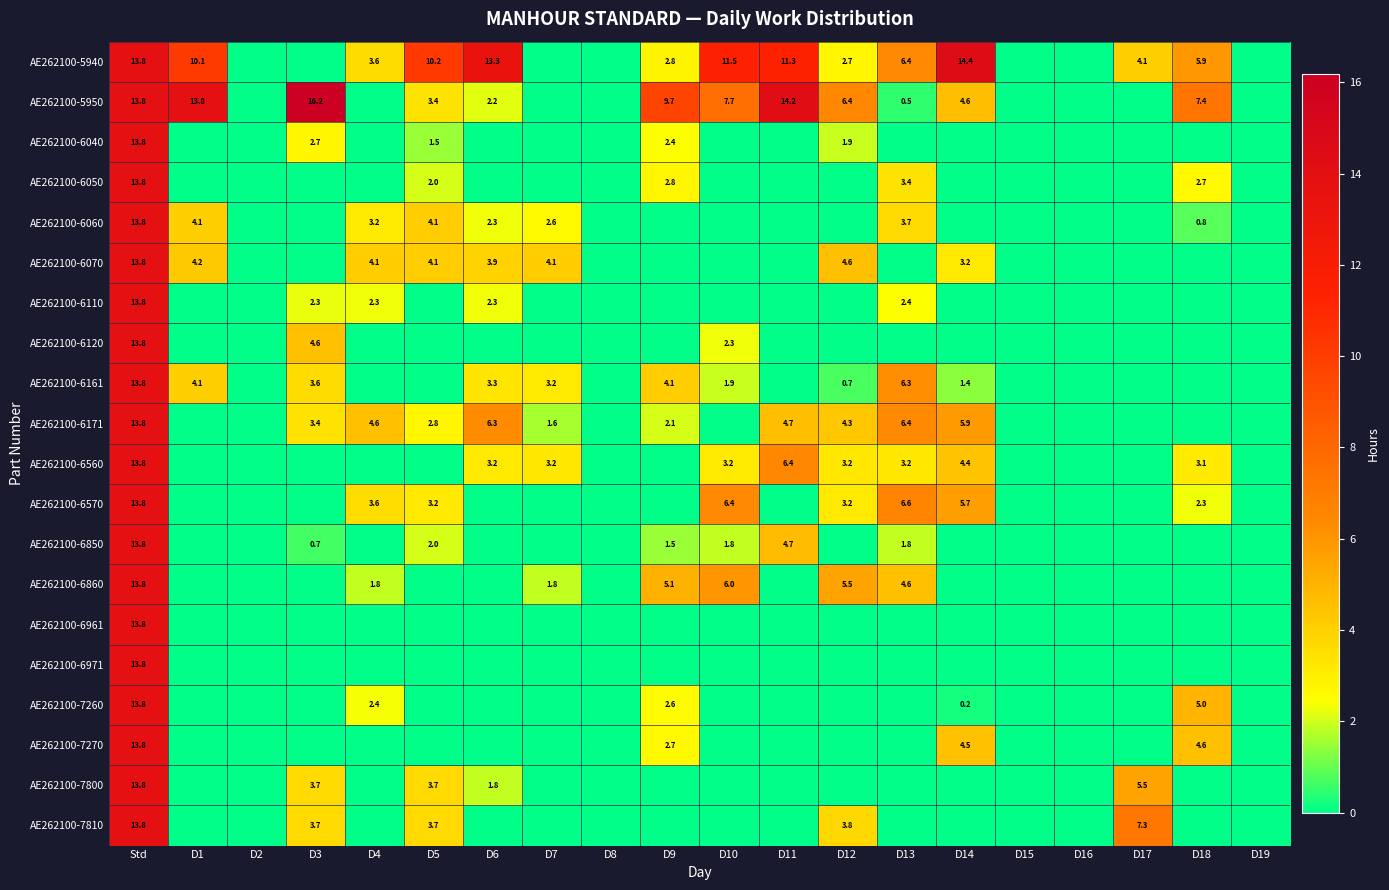

True or false: AE262100-5950 has a value of 2.3 at D9.

False